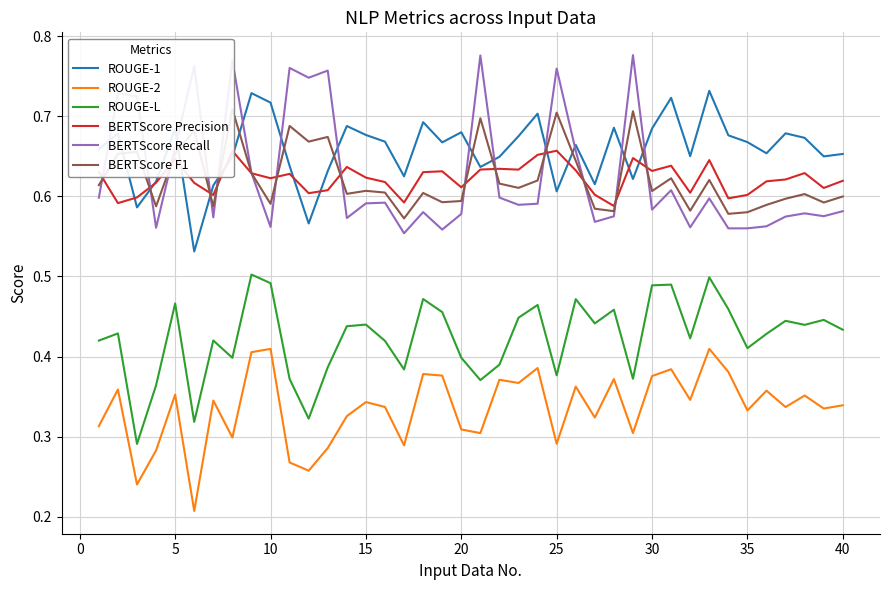

What are all the series names shown in the legend?

ROUGE-1, ROUGE-2, ROUGE-L, BERTScore Precision, BERTScore Recall, BERTScore F1